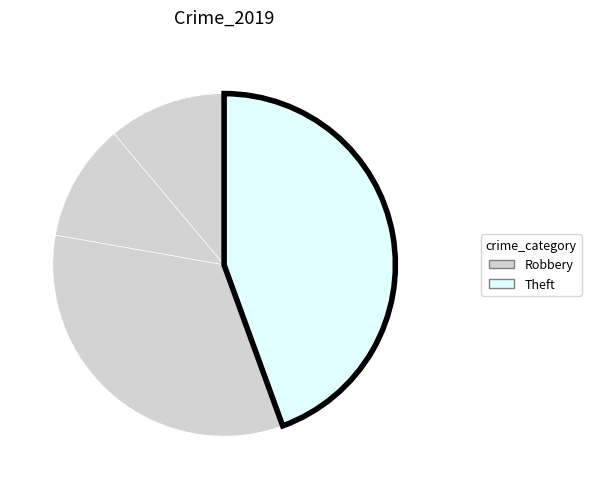

Count the number of slices in the pie.

4